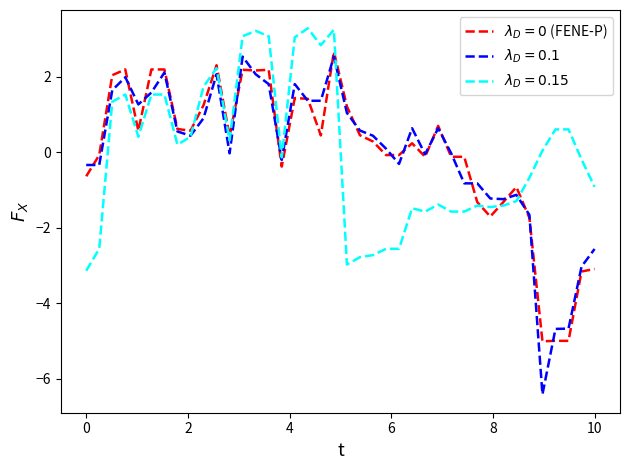

What is the greatest value displayed?

3.3